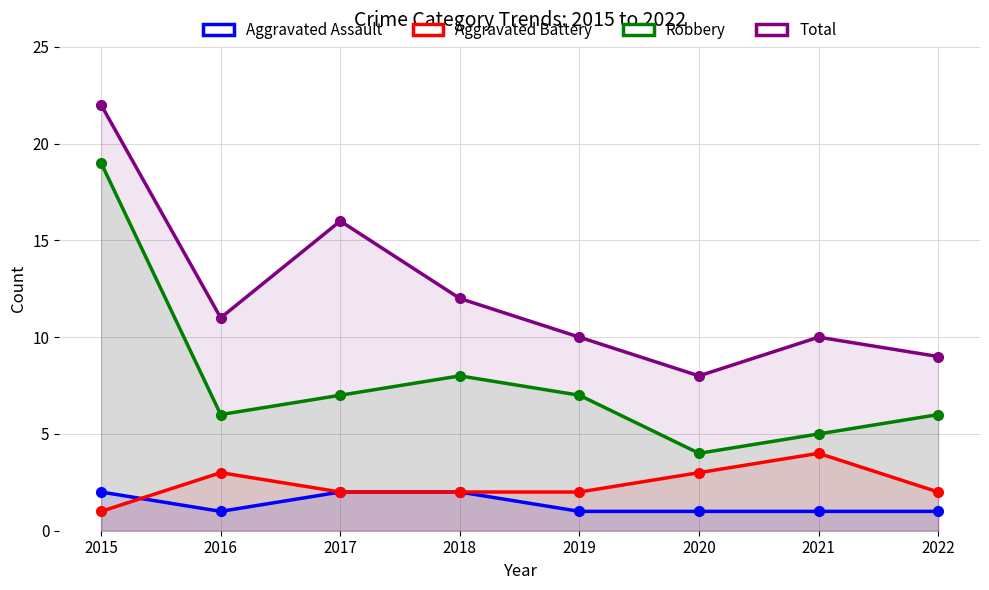

What is the total value across all series at 2022?

18